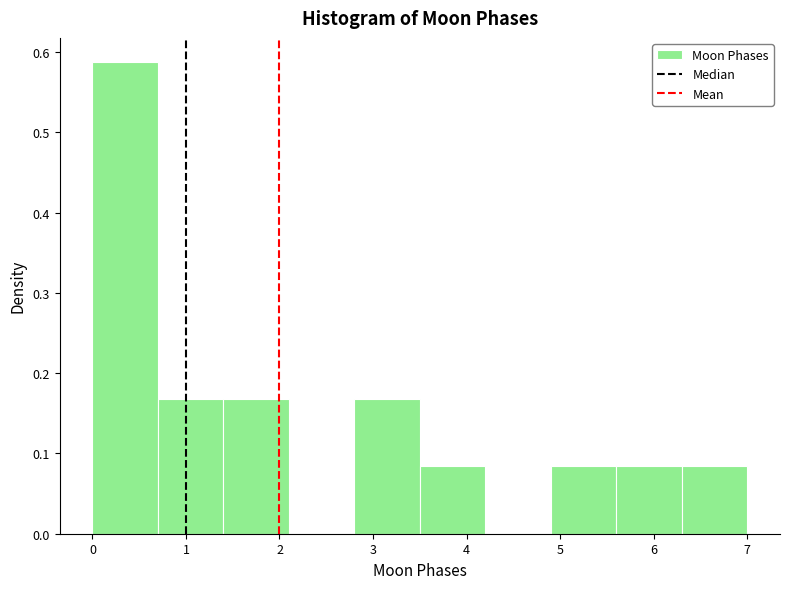

Reading left to right, list every bar in this chart as the range it spans on the x-axis followed by its height. The values are not printed on the chart, so give them approximately, as read against the axis.

0.0 to 0.7: 0.59
0.7 to 1.4: 0.17
1.4 to 2.1: 0.17
2.1 to 2.8: 0
2.8 to 3.5: 0.17
3.5 to 4.2: 0.08
4.2 to 4.9: 0
4.9 to 5.6: 0.08
5.6 to 6.3: 0.08
6.3 to 7.0: 0.08